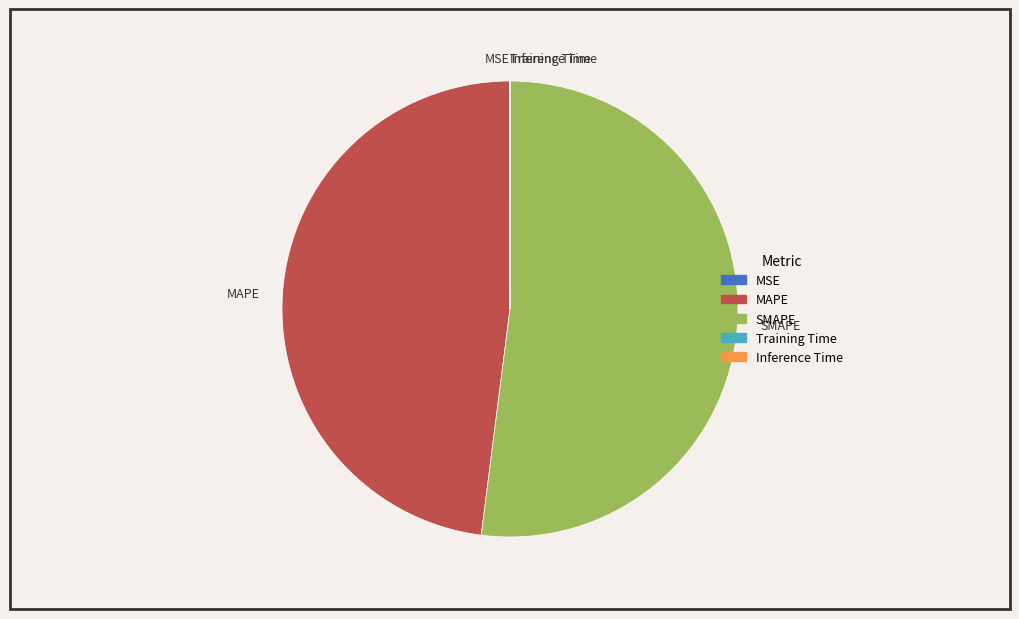

Which slice is the largest?

SMAPE